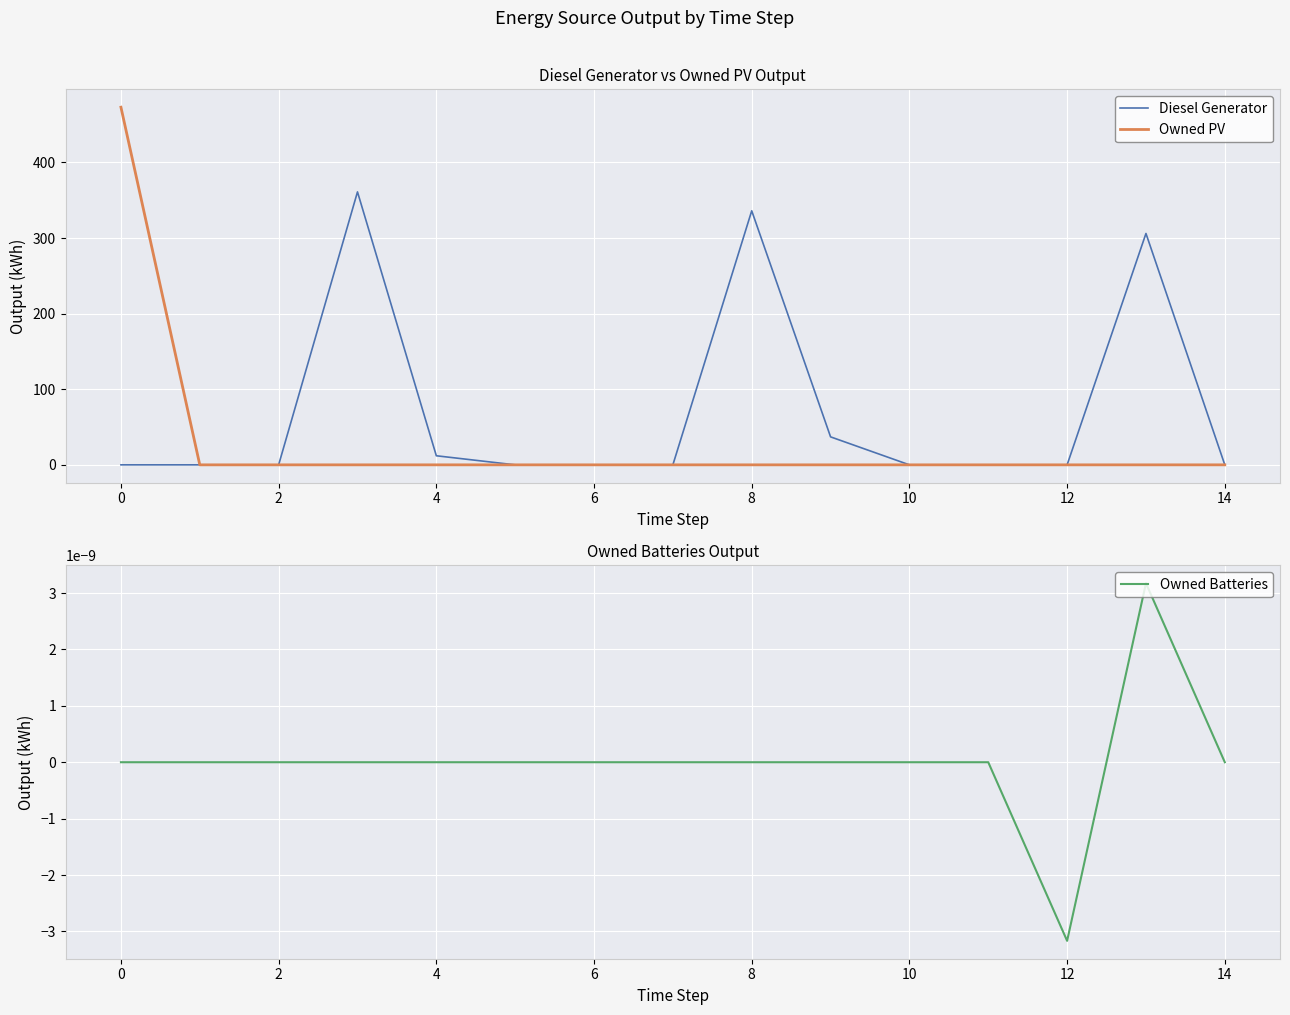

Count the number of data series in this chart.

3